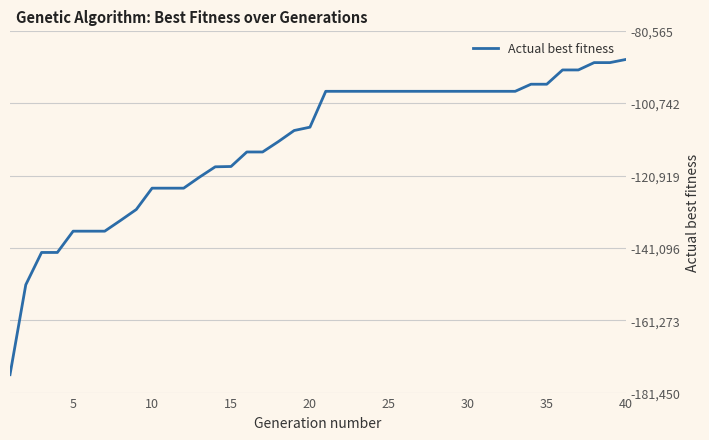

What is the difference between the maximum and minimum values?

87885